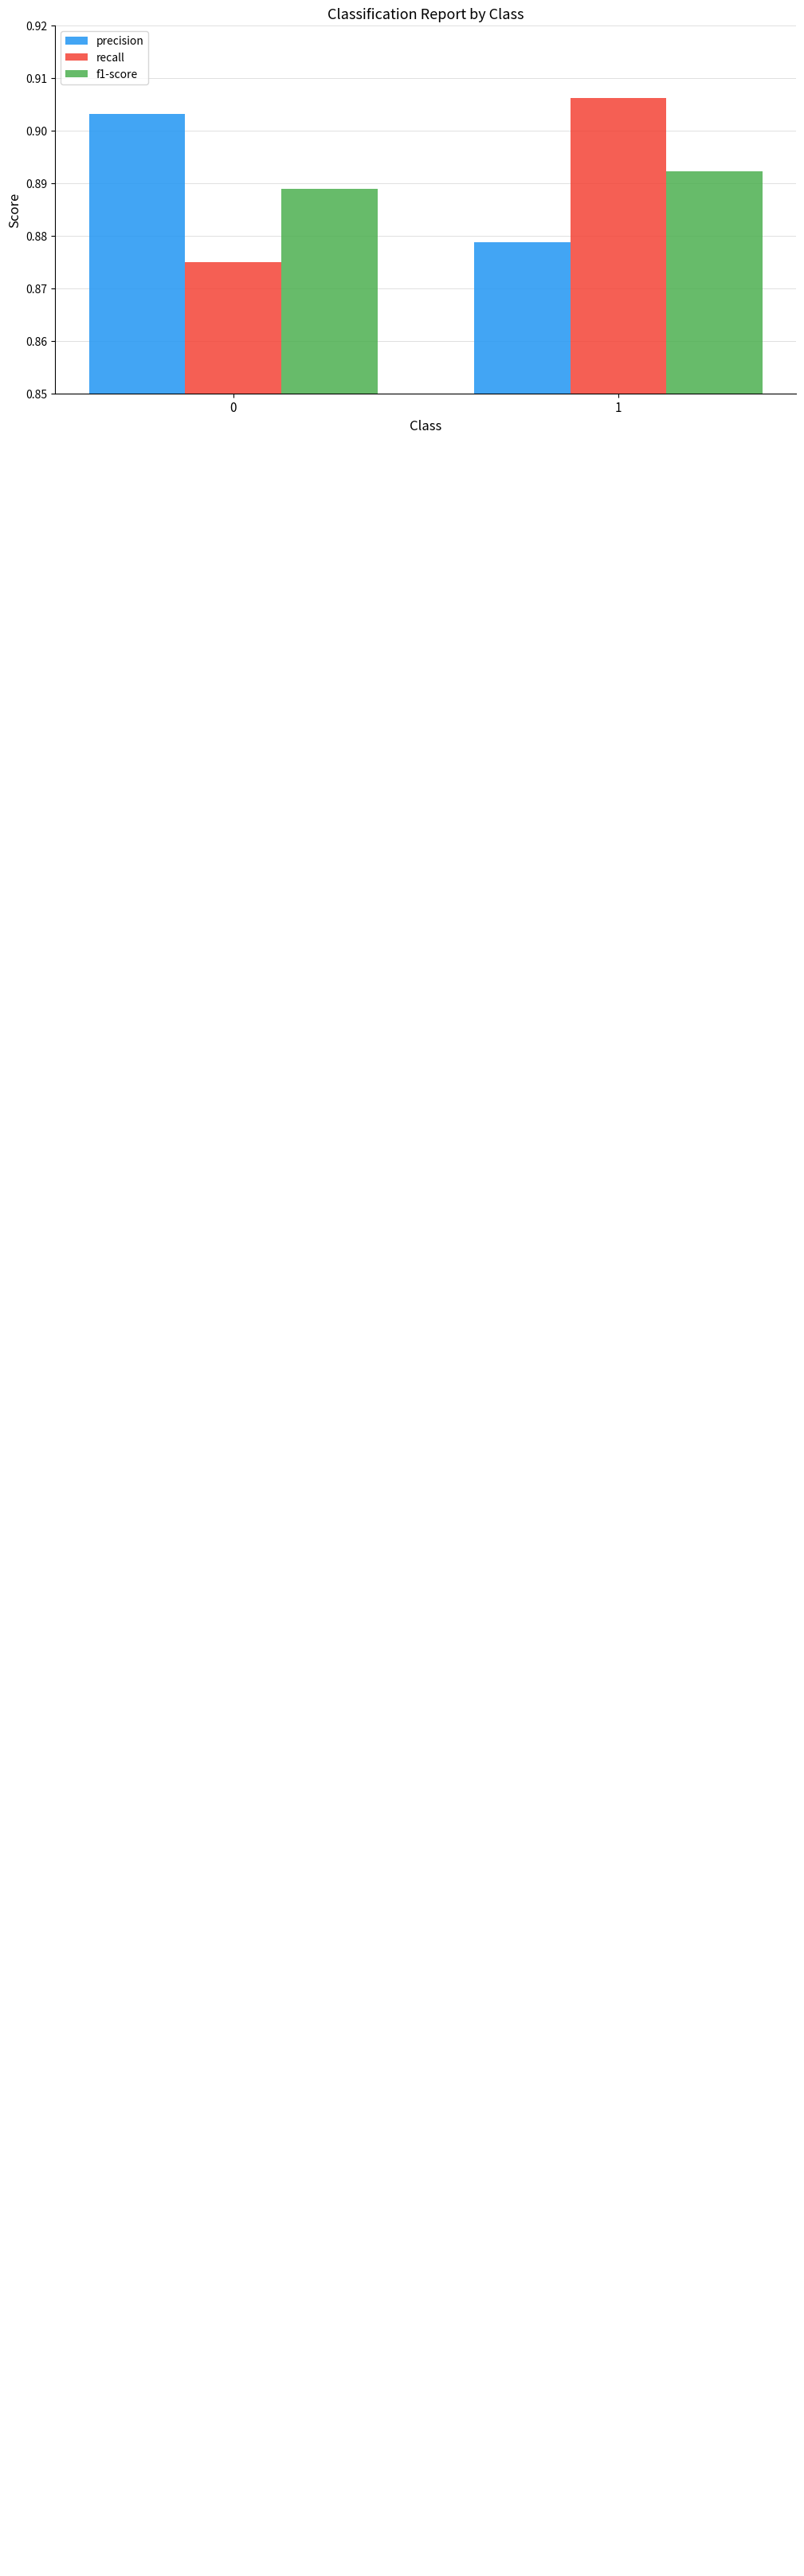

Which series has the largest total across all categories?

precision